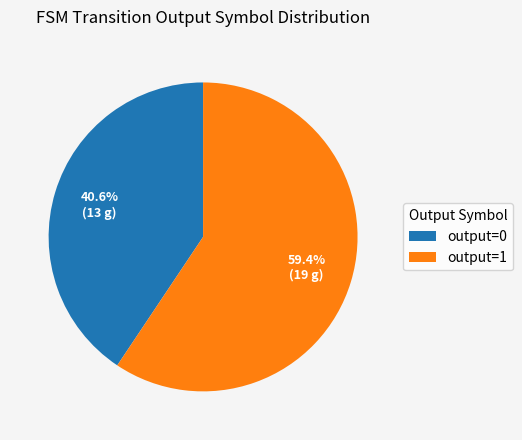

Which category has the biggest portion of the pie?

output=1